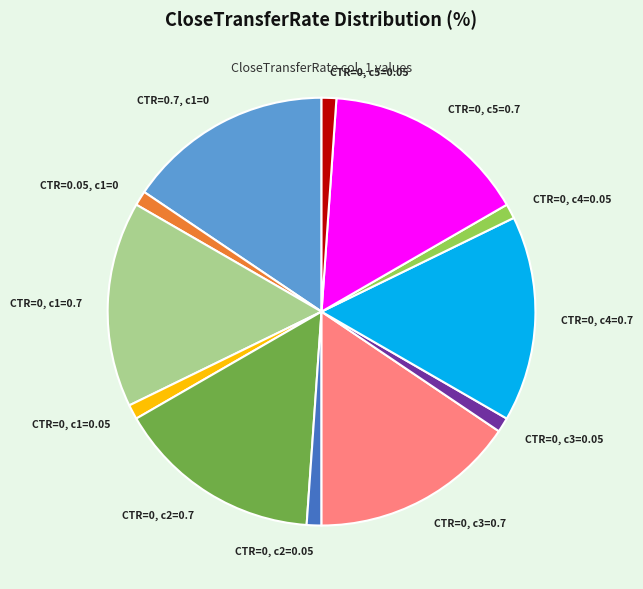

Does any single category account for the majority?

No